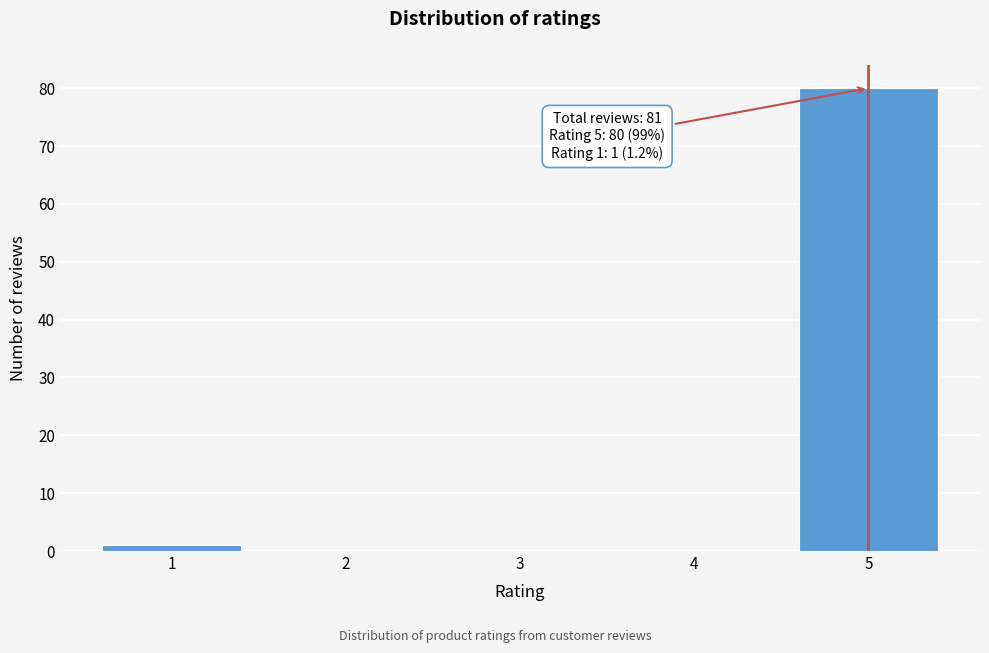

Reading left to right, list all the values displayed in this chart.

1=1	2=0	3=0	4=0	5=80